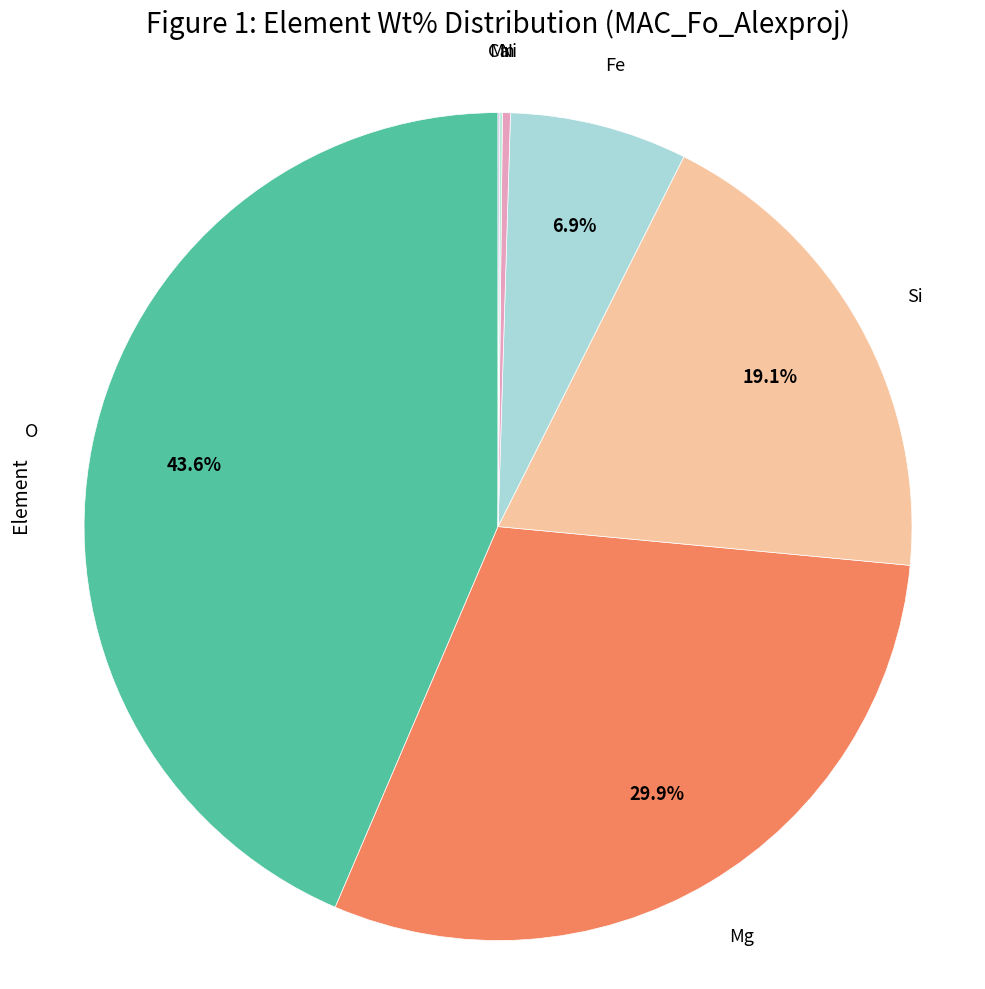

Which category has the smallest portion of the pie?

Ca